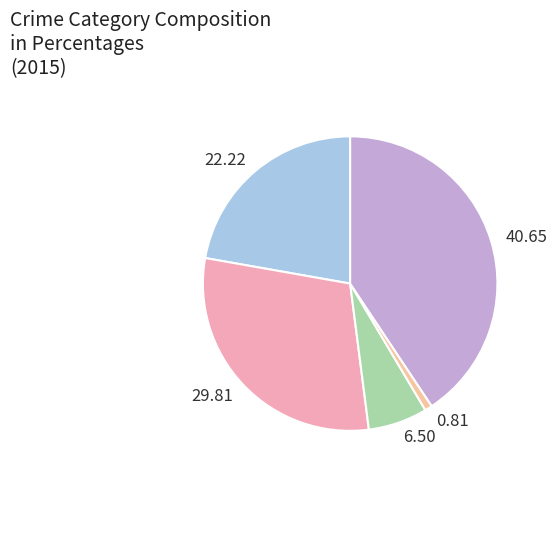

How many segments does this pie chart have?

5